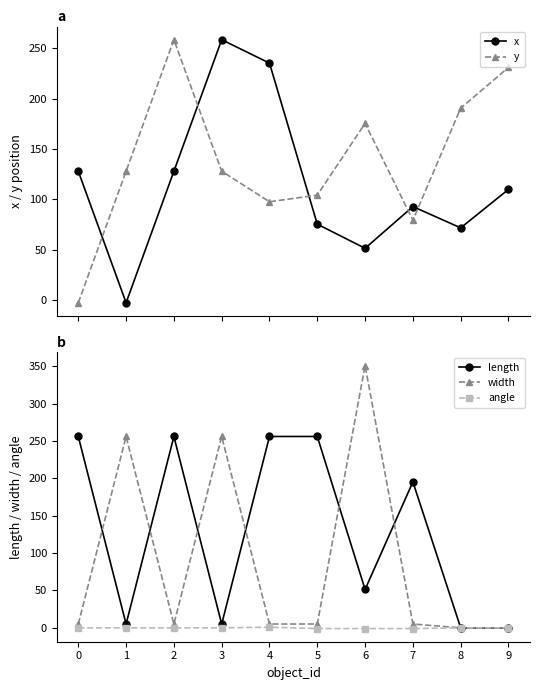

Which has a higher value, 1 or 2?

2